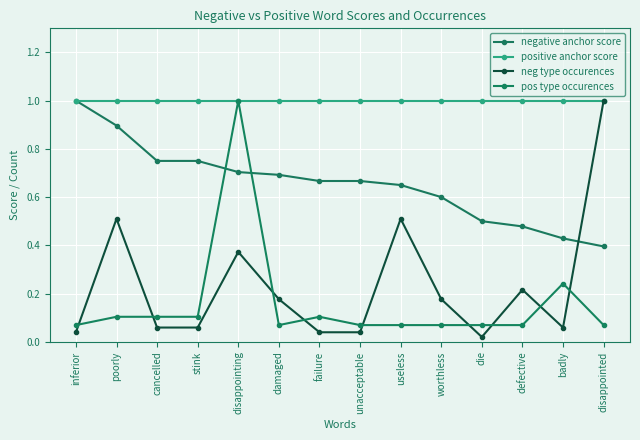

What is the difference between the highest and lowest values at badly?

0.9